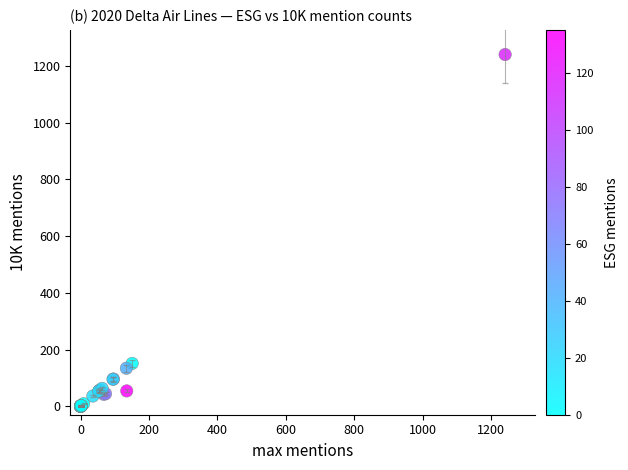

What Y value in the scatter plot is closest to 620?

151